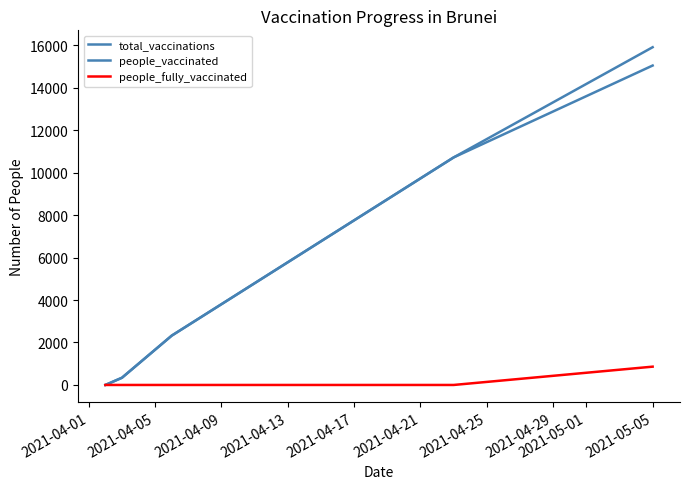

Does the chart have visible grid lines?

No